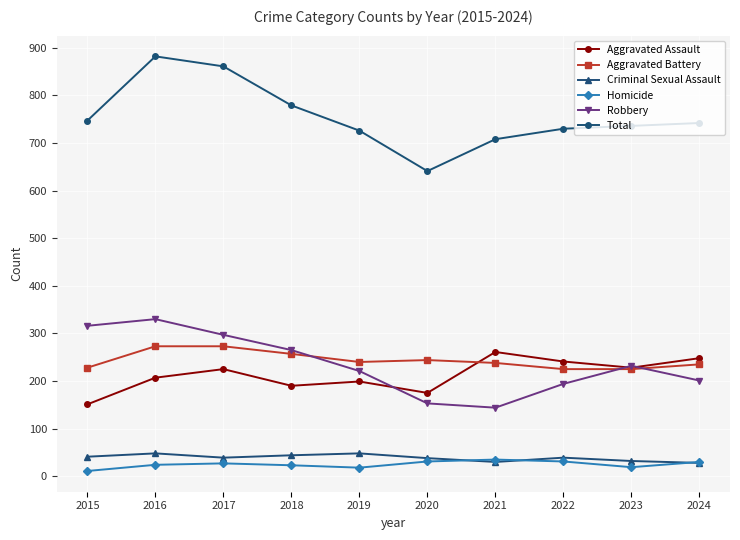

Which series has the largest range (max minus min)?

Total